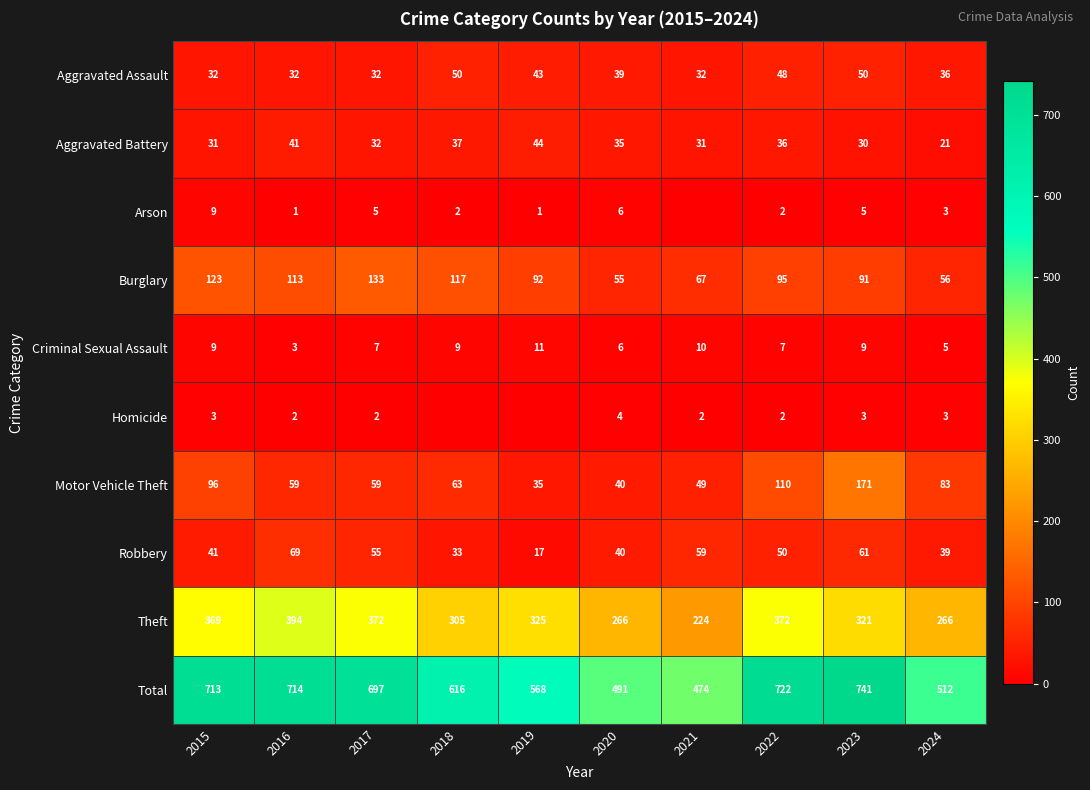

What is the approximate value of Burglary at 2023, to the nearest 10?

90